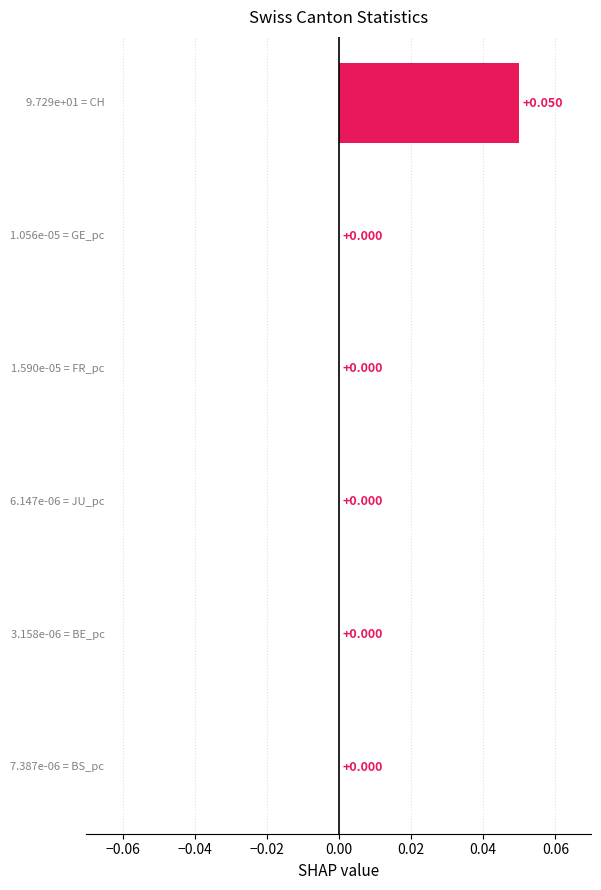

Reading right to left, list all the values displayed in this chart.

0.1	0.0	0.0	0.0	0.0	0.0